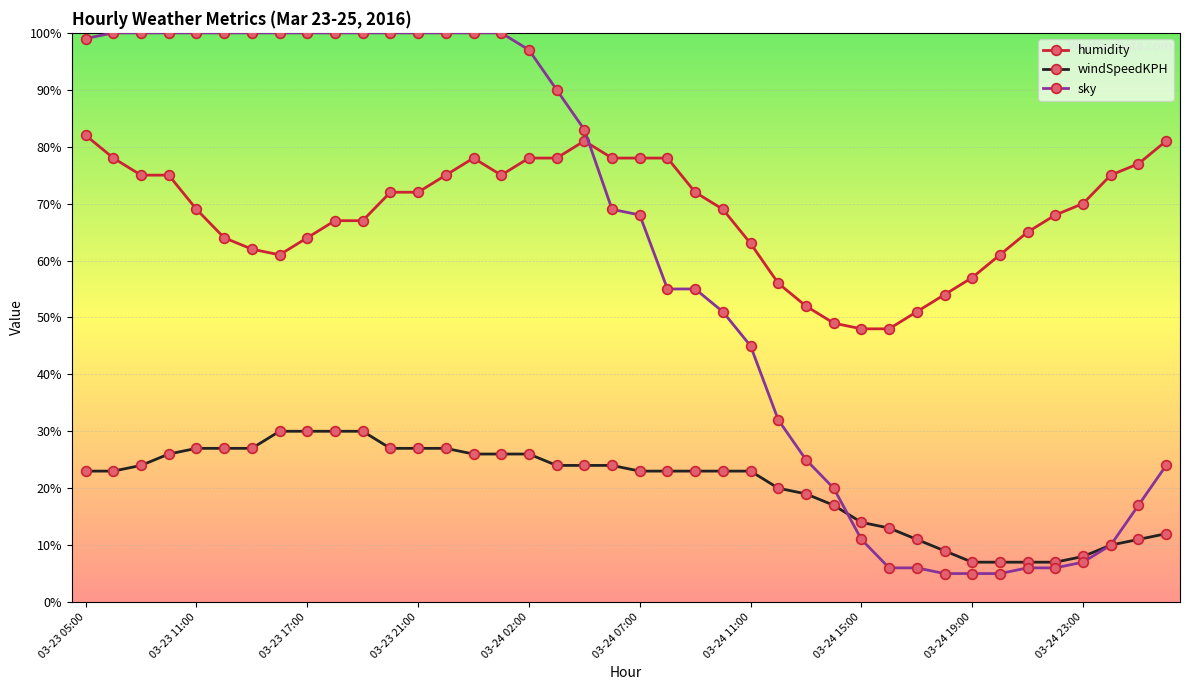

Rank the series by their average value, from highest to lowest.

humidity, sky, windSpeedKPH